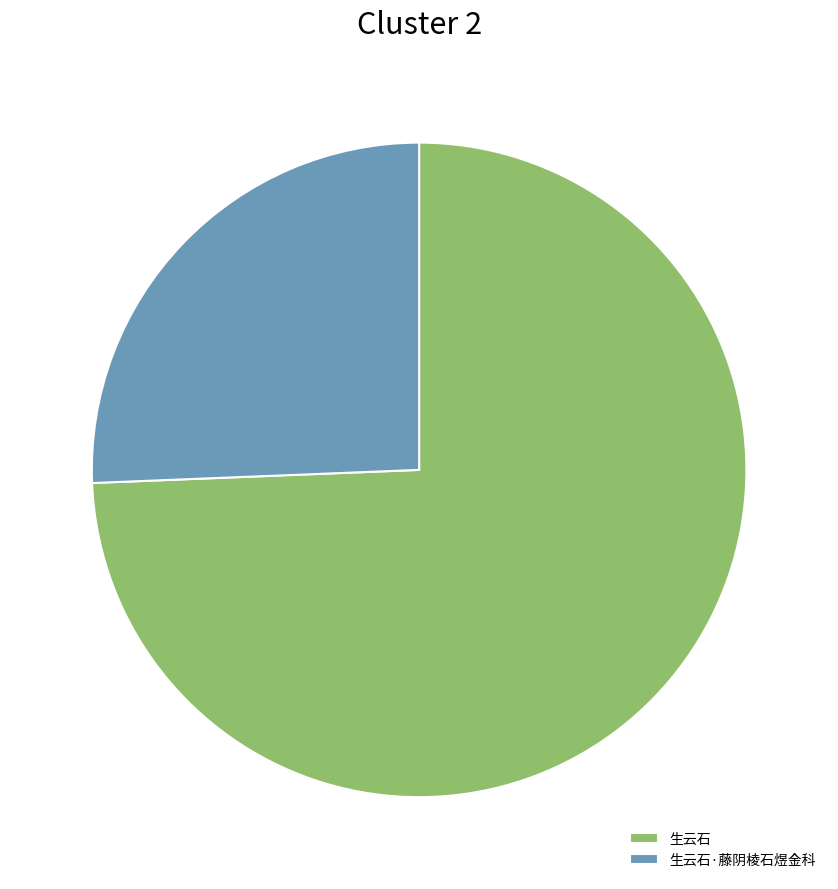

True or false: 生云石·藤阴棱石煜金科 accounts for 14% of the total.

False